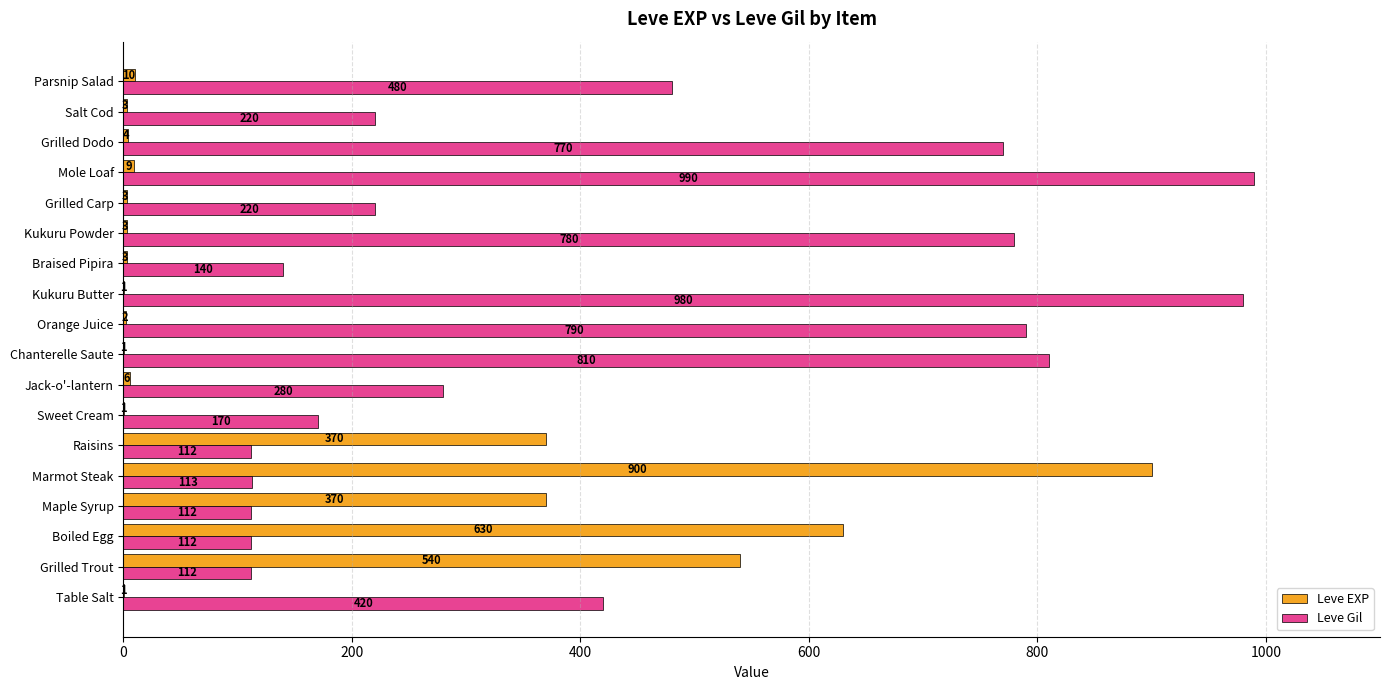

The Leve EXP series shows 630 at Boiled Egg. True or false?

True